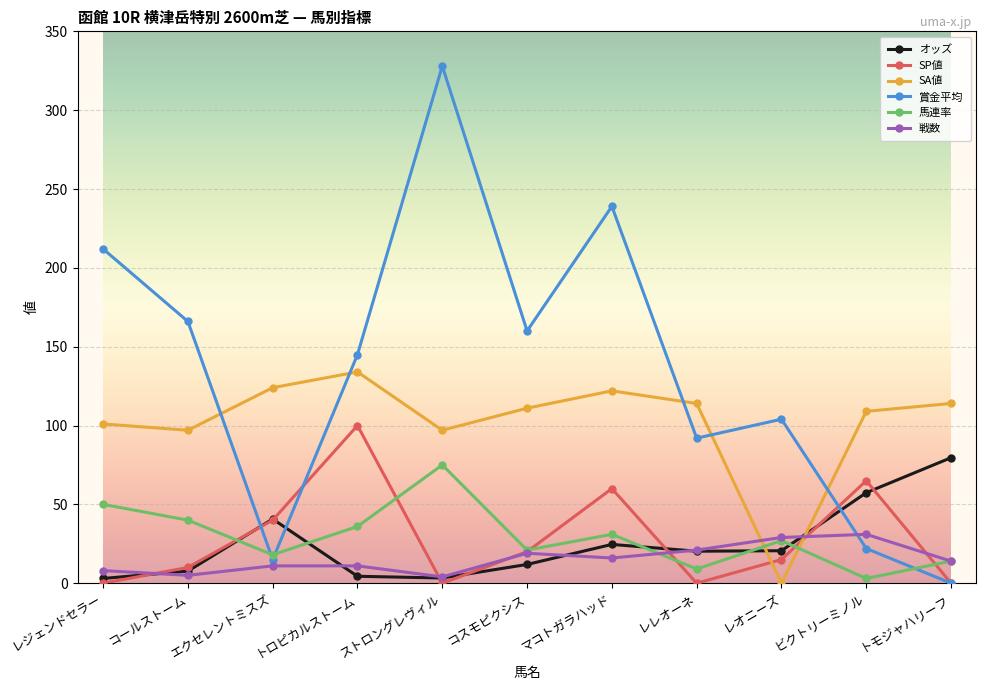

Where is the first local maximum for SA値?

トロピカルストーム